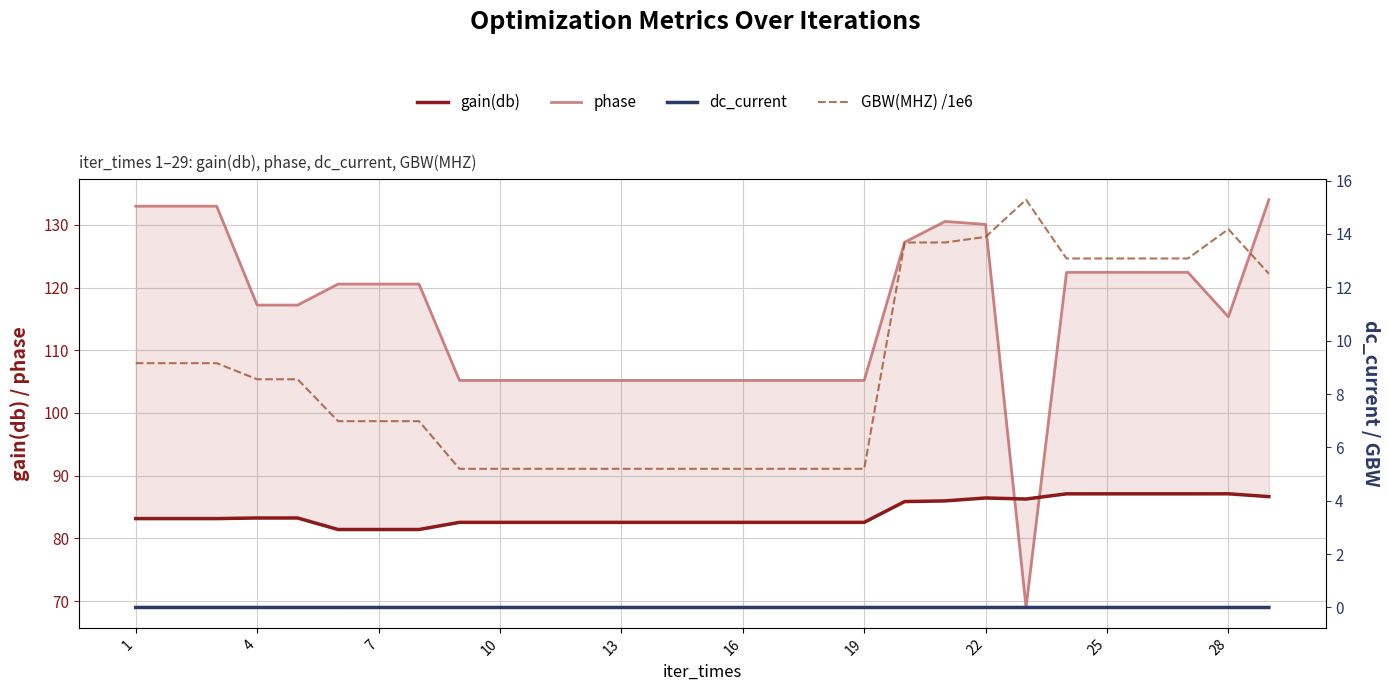

True or false: phase has a value of 145.9 at 10.

False